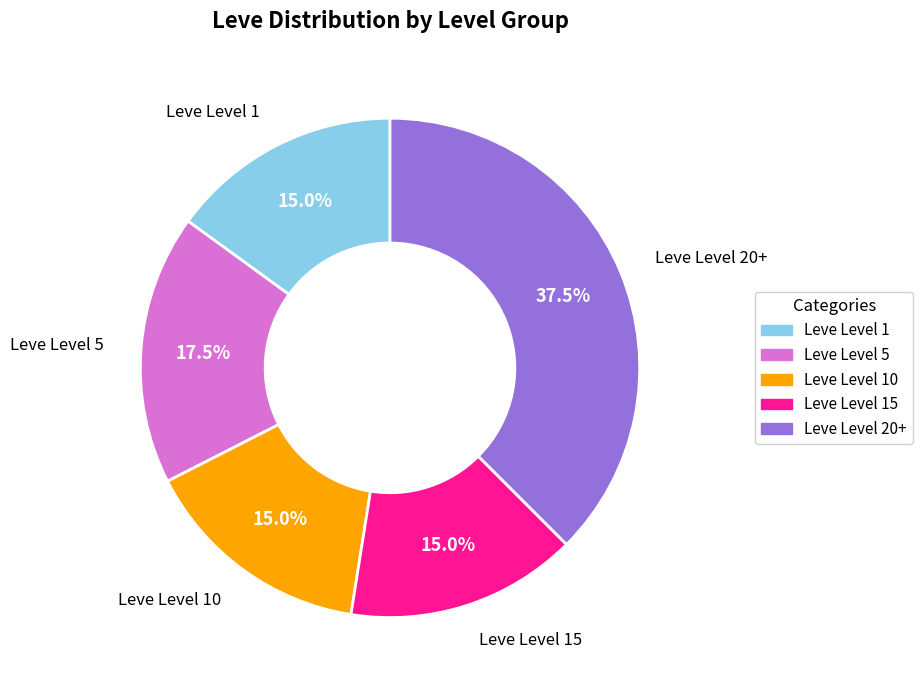

Is there a majority slice in this chart?

No